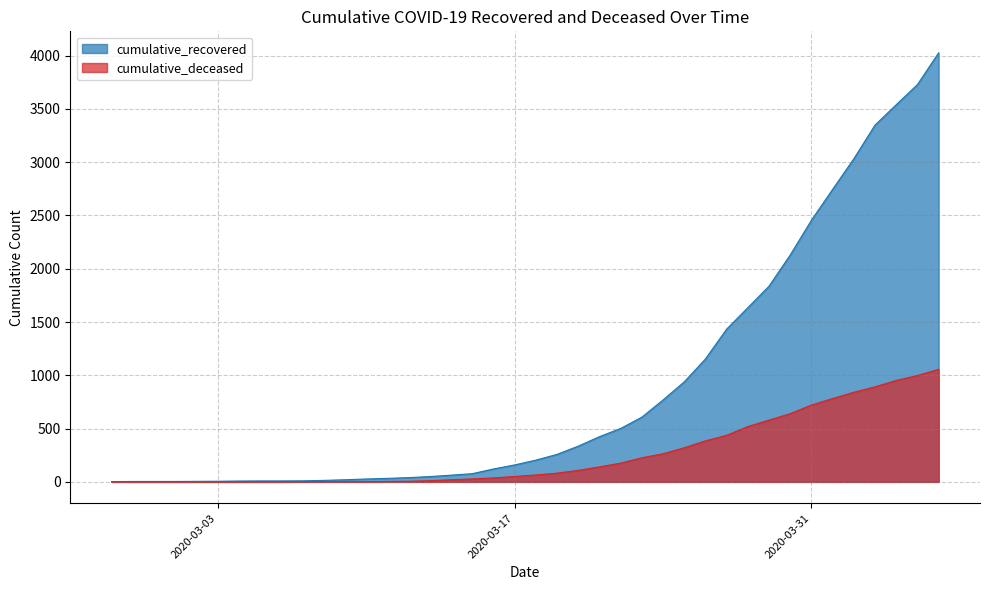

At which label does cumulative_recovered first exceed 204?

2020-03-19